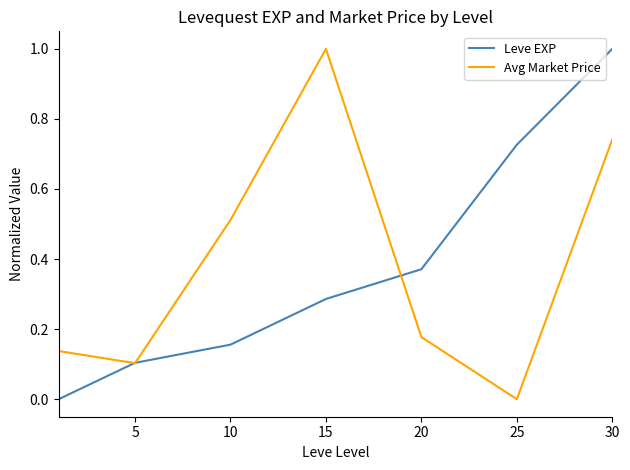

Which series ends up on top after the final intersection of Leve EXP and Avg Market Price?

Leve EXP